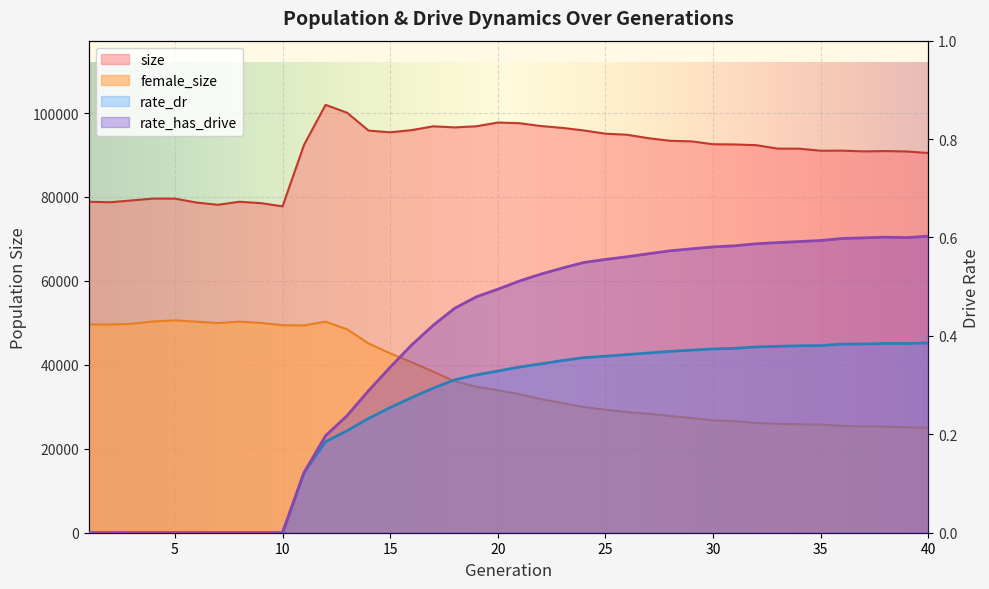

True or false: size and rate_dr cross at least once.

False